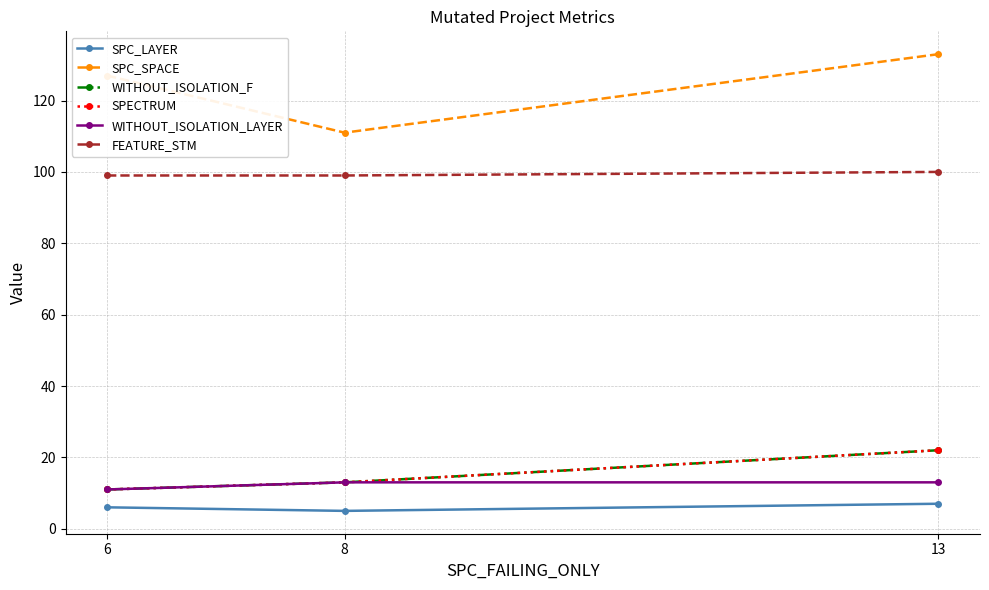

Reading right to left, transcribe all the data shown in this chart.

SPC_LAYER: 13=7	8=5	6=6
SPC_SPACE: 13=133	8=111	6=127
WITHOUT_ISOLATION_F: 13=22	8=13	6=11
SPECTRUM: 13=22	8=13	6=11
WITHOUT_ISOLATION_LAYER: 13=13	8=13	6=11
FEATURE_STM: 13=100	8=99	6=99